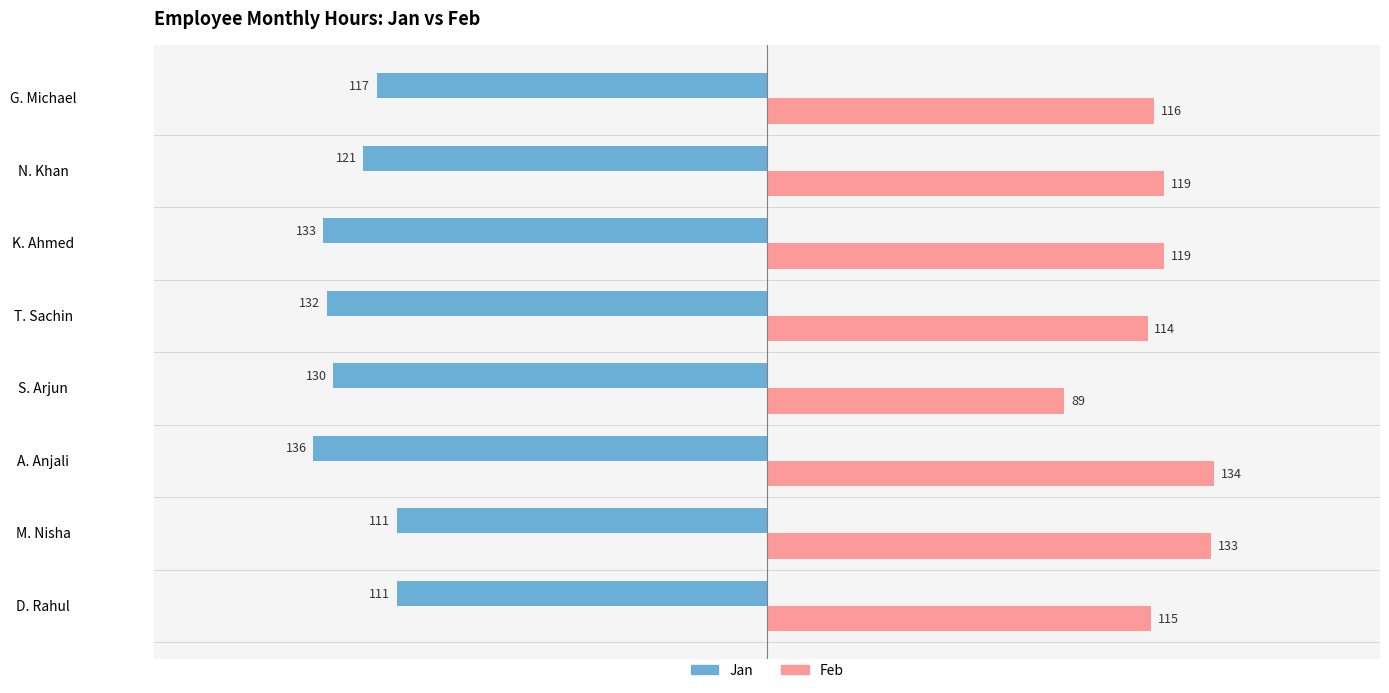

At which category is the sum across all series the highest?

M. Nisha